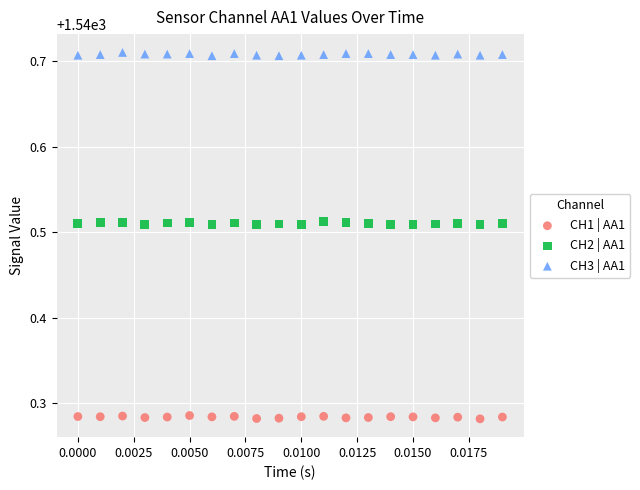

Which series contains the highest Y value?

CH3 | AA1